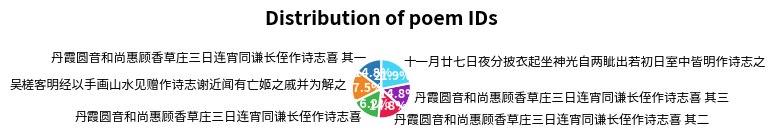

What is the total percentage of 丹霞圆音和尚惠顾香草庄三日连宵同谦长侄作诗志喜 其三 and 丹霞圆音和尚惠顾香草庄三日连宵同谦长侄作诗志喜 其一?

29.6%